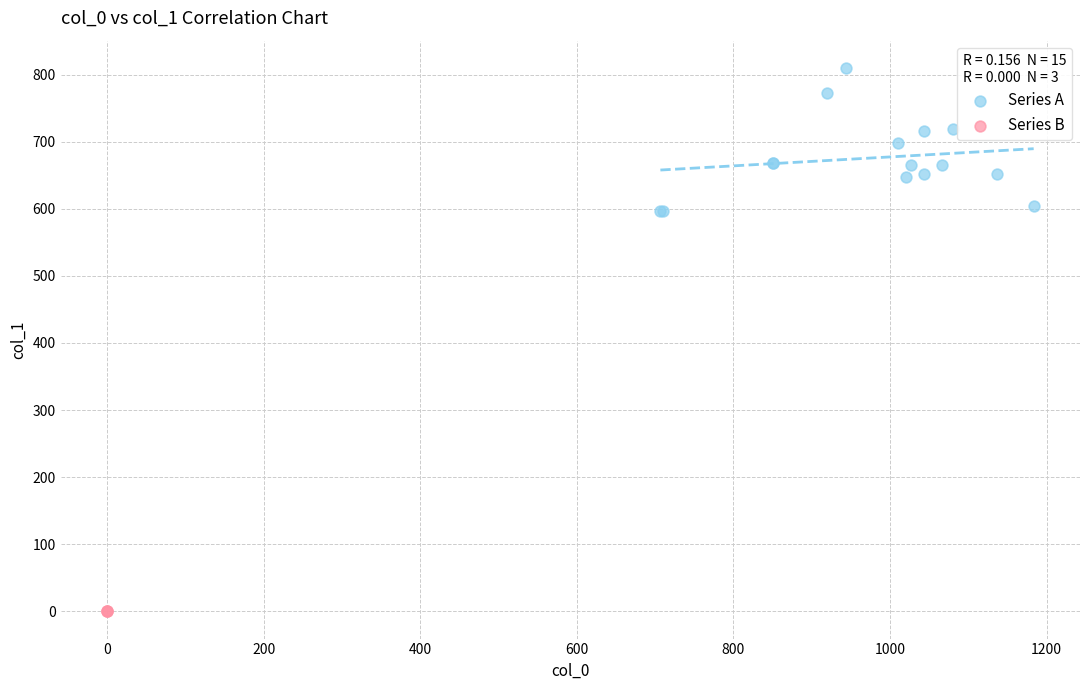

Which series reaches the maximum Y coordinate?

Series A